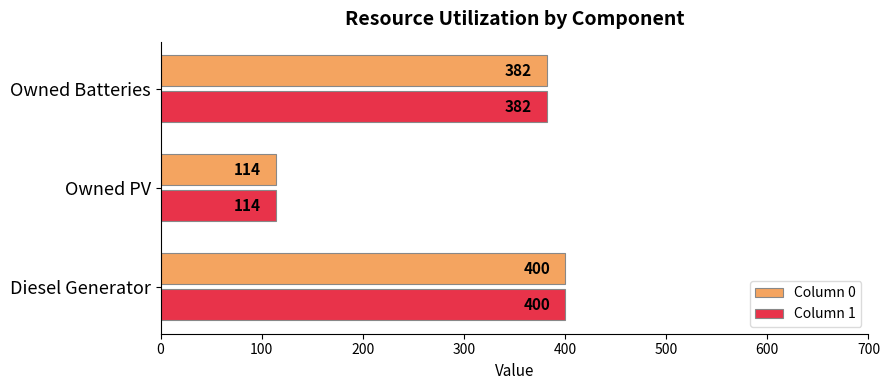

Is it true that Column 1 equals 73 at Owned PV?

False